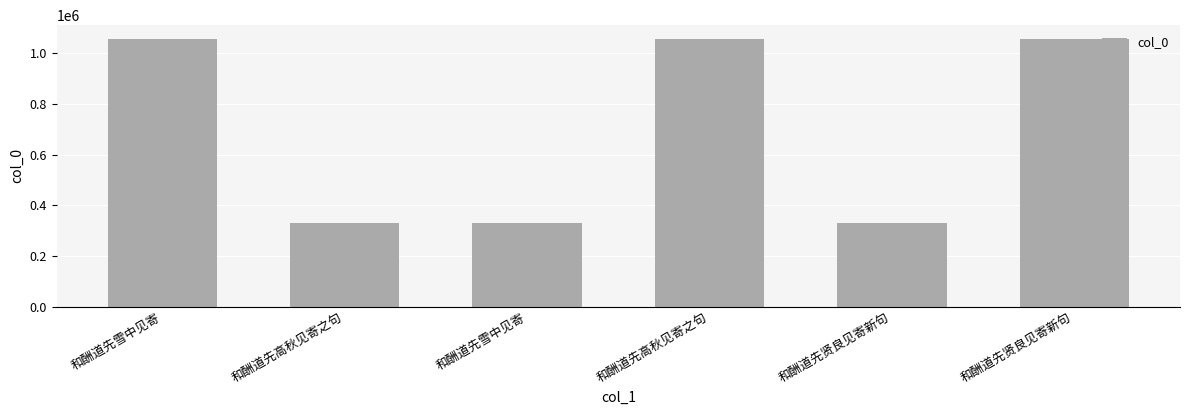

The value at 和酬道先高秋见寄之句 is 329340. True or false?

True